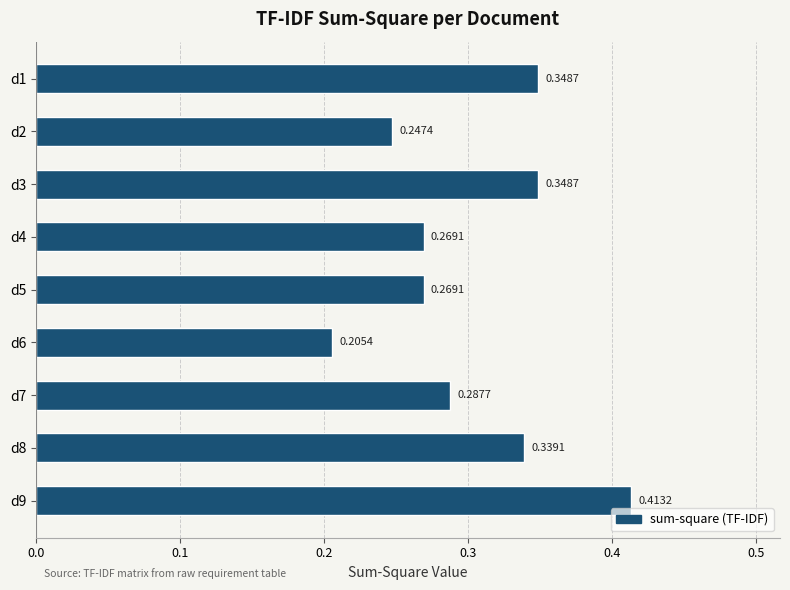

What is the sum of the values at d7 and d6?

0.5